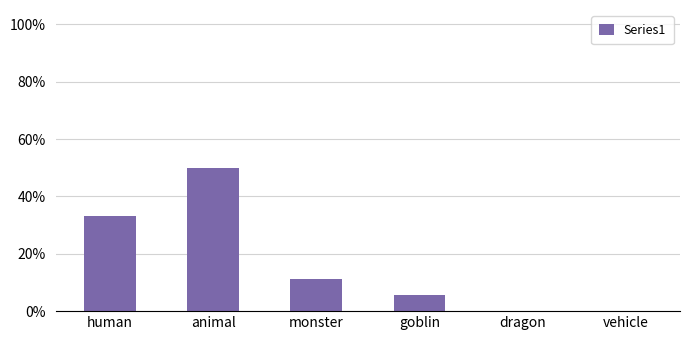

List the labels in order of value, smallest first.

dragon, vehicle, goblin, monster, human, animal